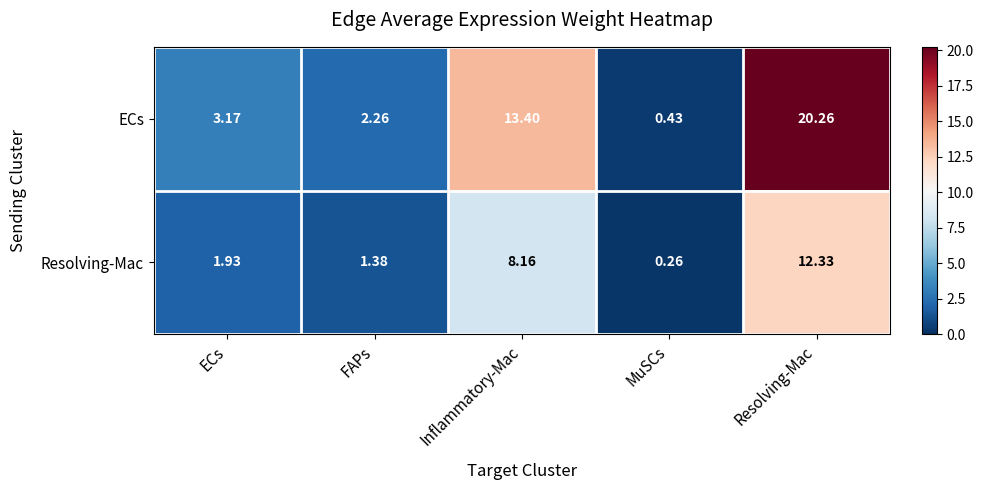

Where is ECs nearest to the value 10?

Inflammatory-Mac